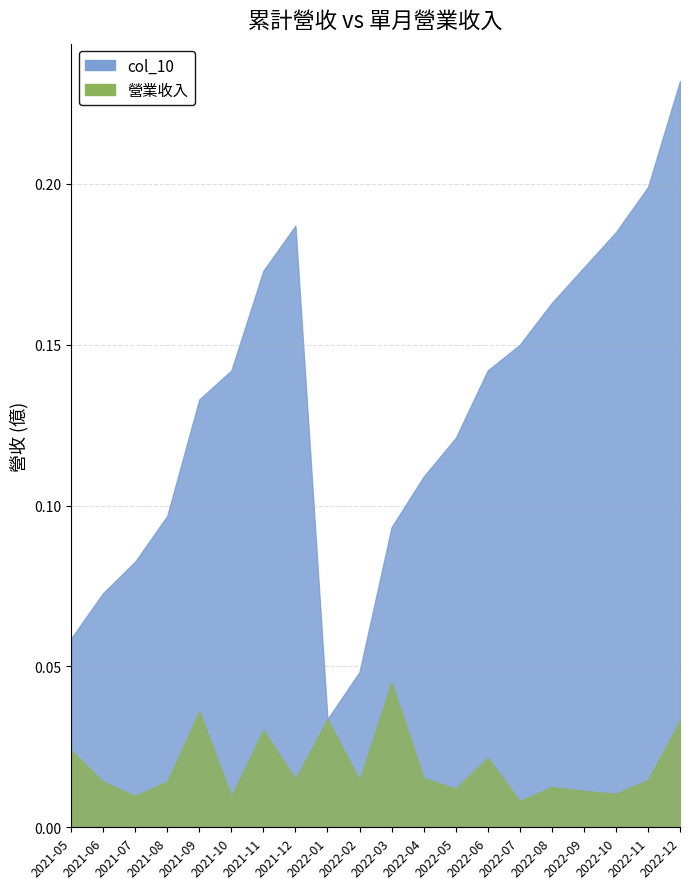

True or false: col_10 has a value of 0.1 at 2022-06.

True